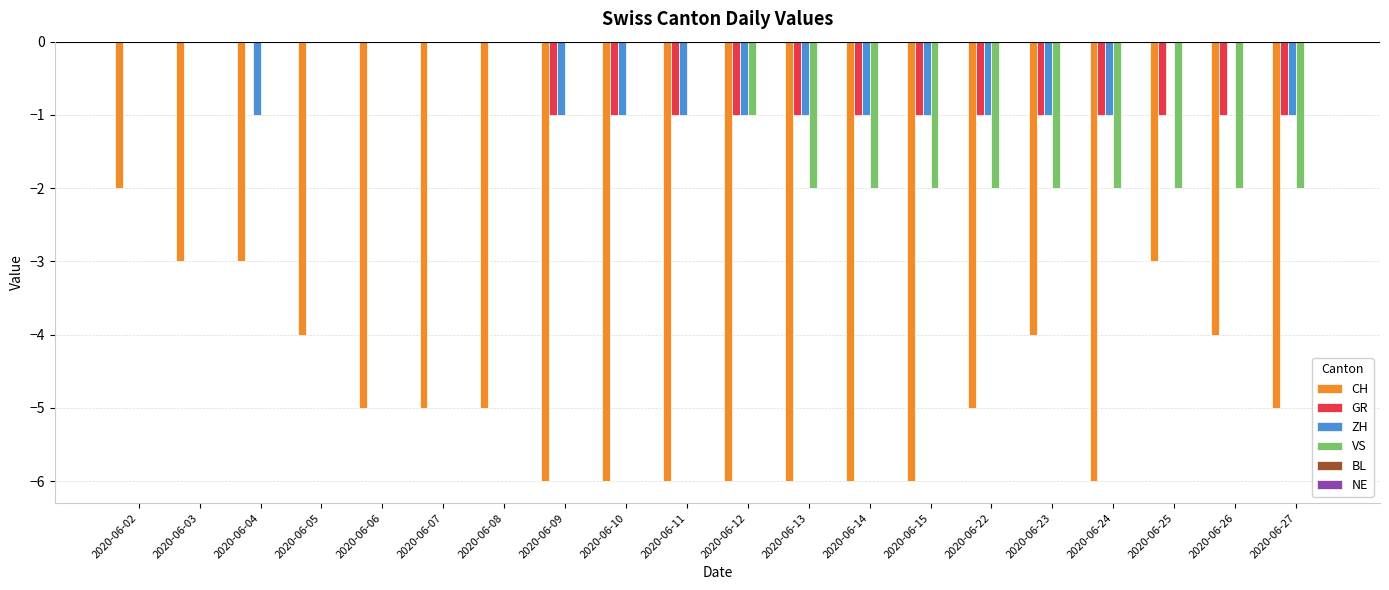

What is the sum of the VS values at 2020-06-27 and 2020-06-22?

-4